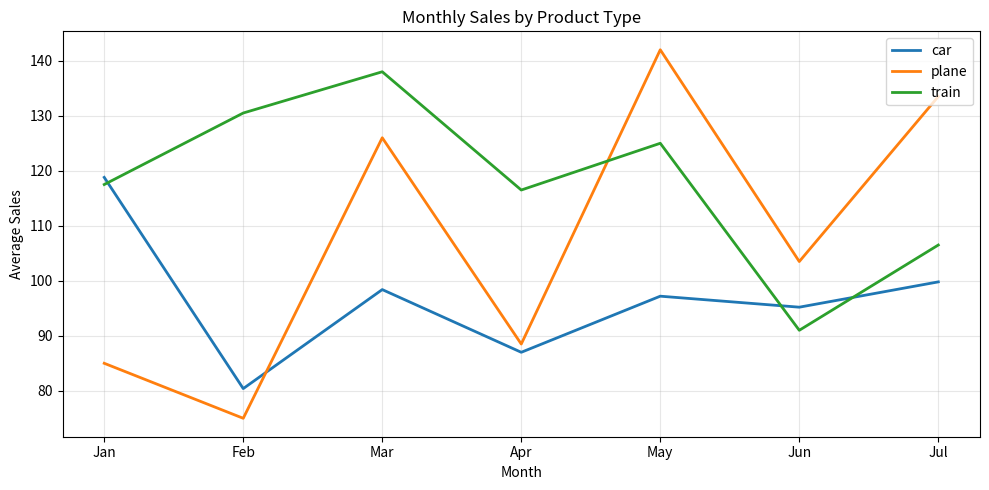

At Feb, list the series in order from largest to smallest.

train, car, plane